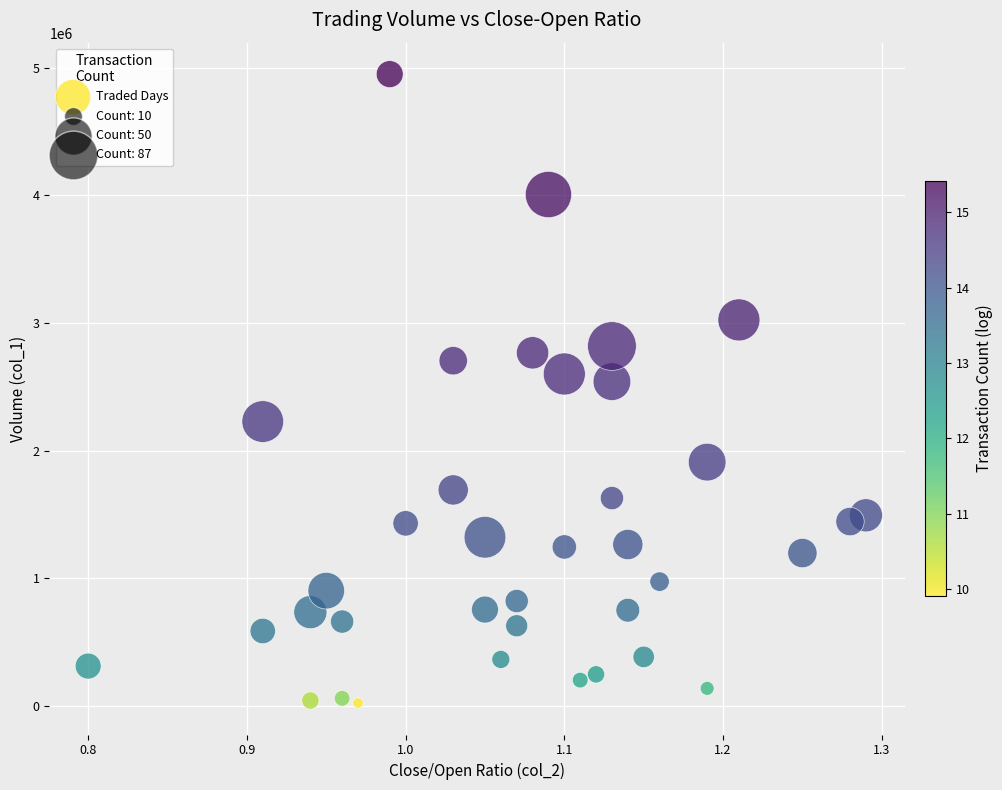

What Y value in the scatter plot is closest to 2485500?

2540000